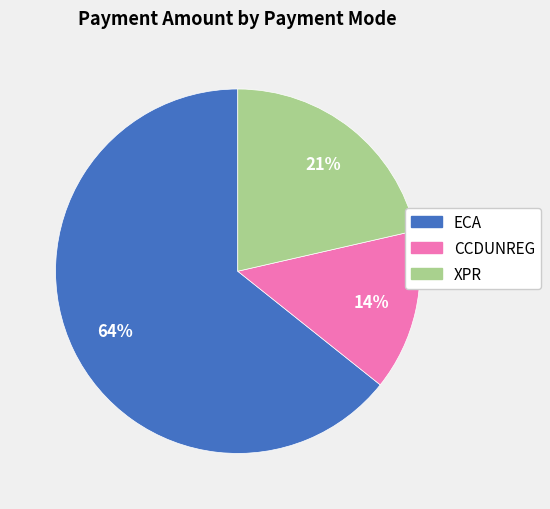

To the nearest percent, what portion does CCDUNREG represent?

14%